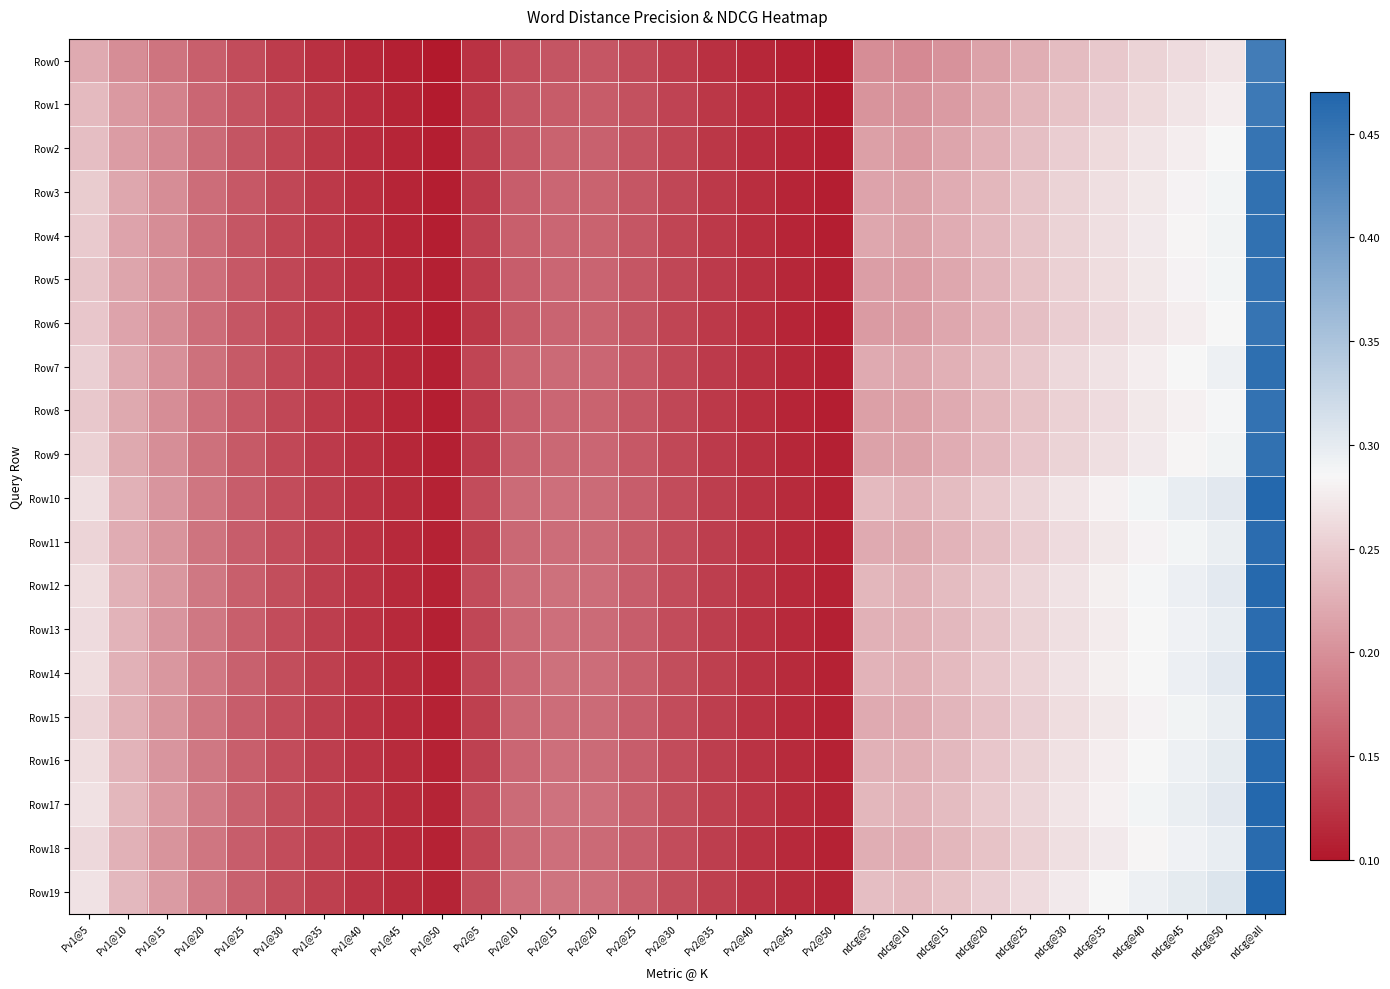

Which series has the widest spread of values?

Row19